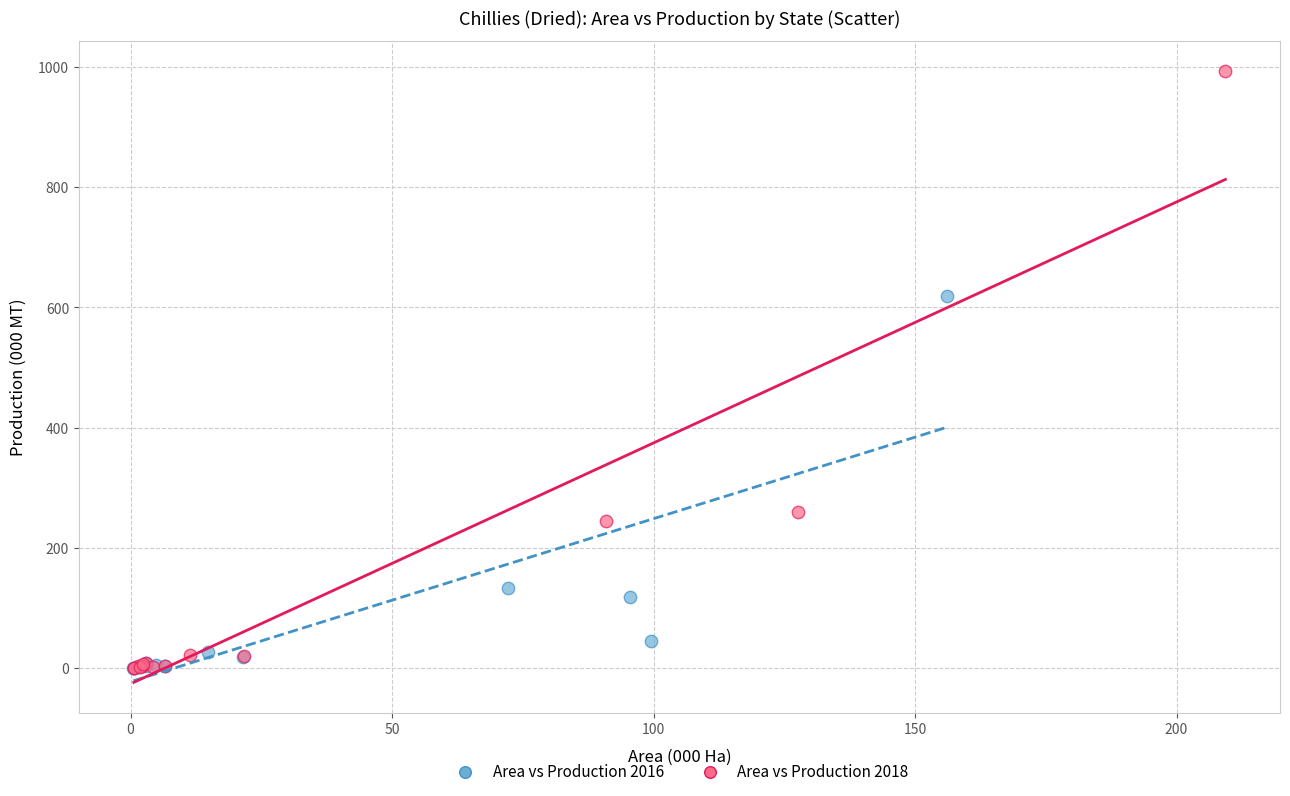

What are all the series names shown in the legend?

Area vs Production 2016, Area vs Production 2018